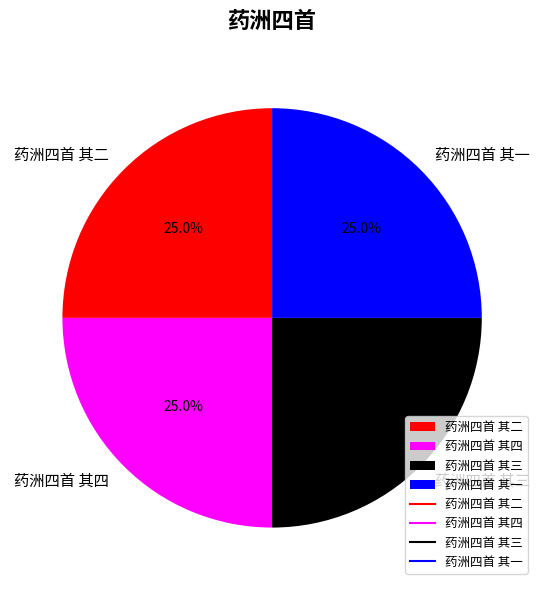

Is there any slice that represents more than half of the pie?

No